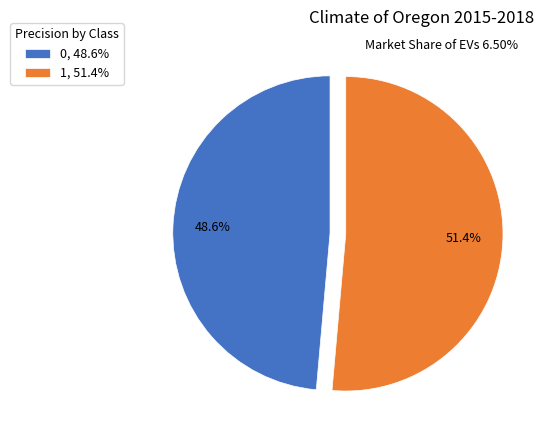

Which has a higher value, 1 or 0?

1